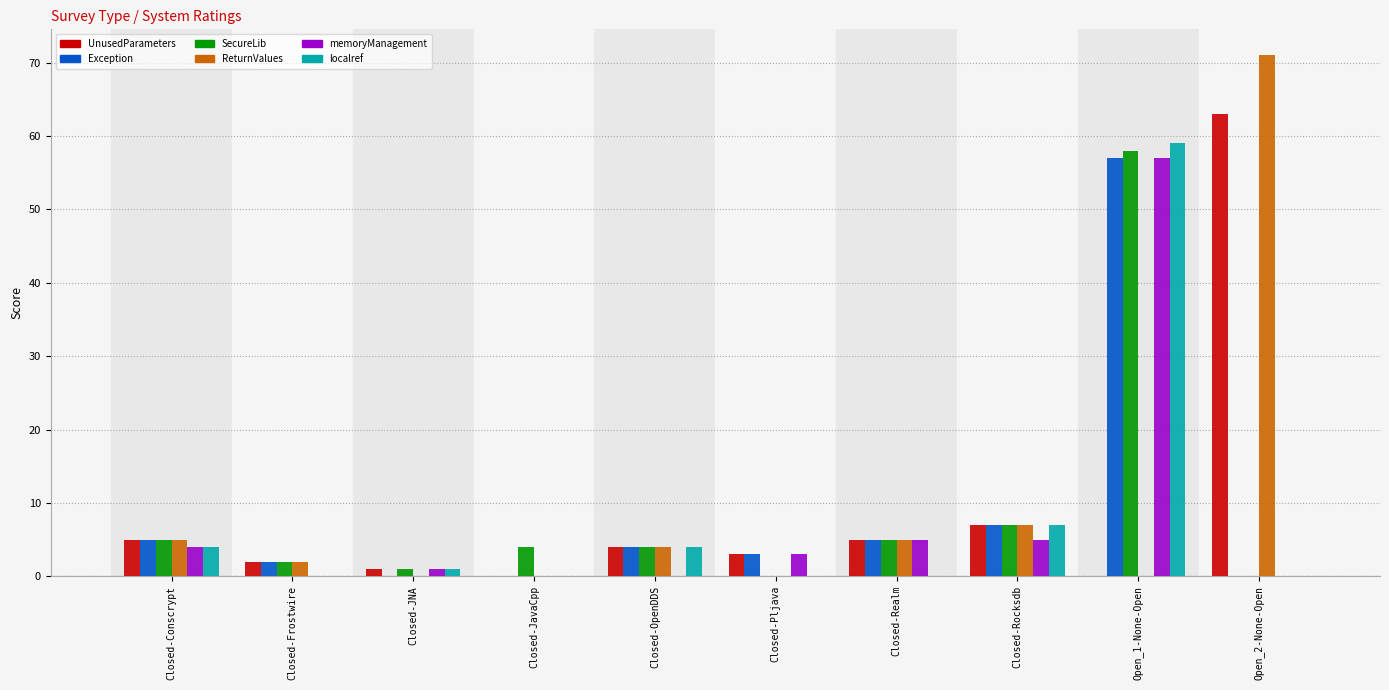

Reading left to right, transcribe all the data shown in this chart.

UnusedParameters: Closed-Conscrypt=5	Closed-Frostwire=2	Closed-JNA=1	Closed-JavaCpp=0	Closed-OpenDDS=4	Closed-Pljava=3	Closed-Realm=5	Closed-Rocksdb=7	Open_1-None-Open=0	Open_2-None-Open=63
Exception: Closed-Conscrypt=5	Closed-Frostwire=2	Closed-JNA=0	Closed-JavaCpp=0	Closed-OpenDDS=4	Closed-Pljava=3	Closed-Realm=5	Closed-Rocksdb=7	Open_1-None-Open=57	Open_2-None-Open=0
SecureLib: Closed-Conscrypt=5	Closed-Frostwire=2	Closed-JNA=1	Closed-JavaCpp=4	Closed-OpenDDS=4	Closed-Pljava=0	Closed-Realm=5	Closed-Rocksdb=7	Open_1-None-Open=58	Open_2-None-Open=0
ReturnValues: Closed-Conscrypt=5	Closed-Frostwire=2	Closed-JNA=0	Closed-JavaCpp=0	Closed-OpenDDS=4	Closed-Pljava=0	Closed-Realm=5	Closed-Rocksdb=7	Open_1-None-Open=0	Open_2-None-Open=71
memoryManagement: Closed-Conscrypt=4	Closed-Frostwire=0	Closed-JNA=1	Closed-JavaCpp=0	Closed-OpenDDS=0	Closed-Pljava=3	Closed-Realm=5	Closed-Rocksdb=5	Open_1-None-Open=57	Open_2-None-Open=0
localref: Closed-Conscrypt=4	Closed-Frostwire=0	Closed-JNA=1	Closed-JavaCpp=0	Closed-OpenDDS=4	Closed-Pljava=0	Closed-Realm=0	Closed-Rocksdb=7	Open_1-None-Open=59	Open_2-None-Open=0